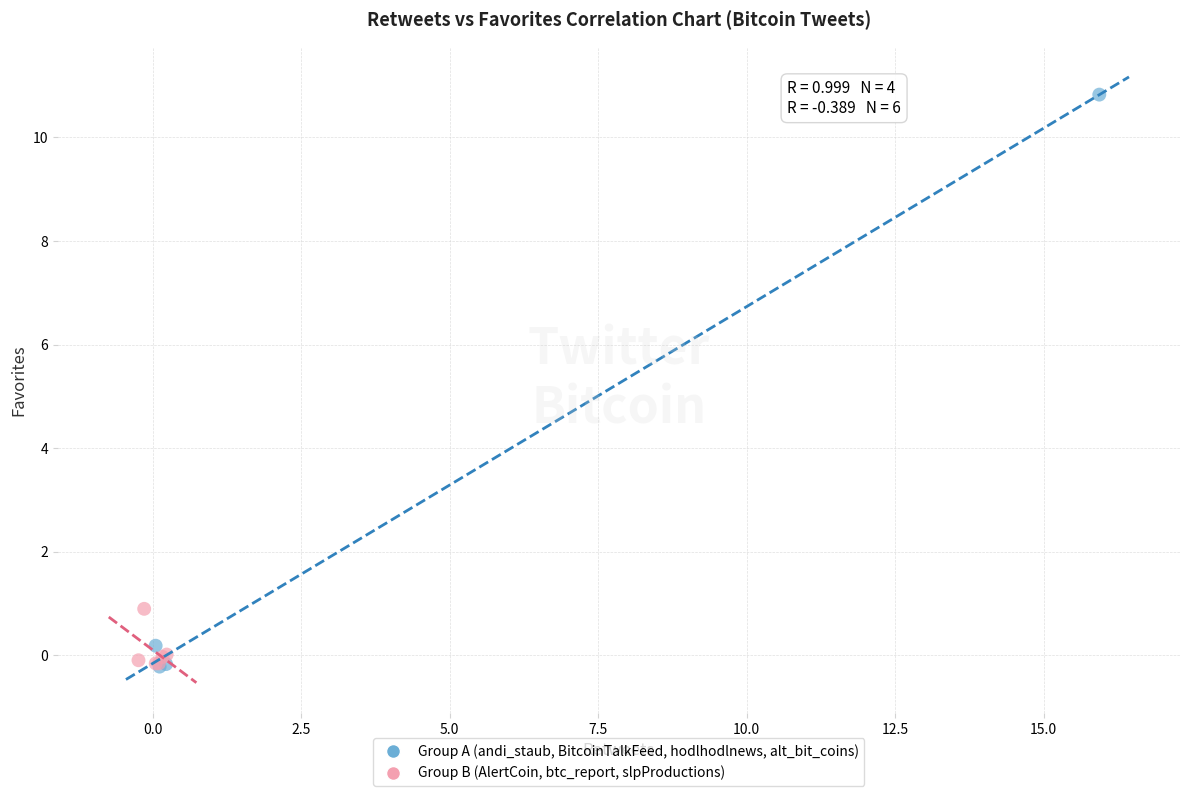

Which series has the widest spread of Y values?

Group A (andi_staub, BitcoinTalkFeed, hodlhodlnews, alt_bit_coins)